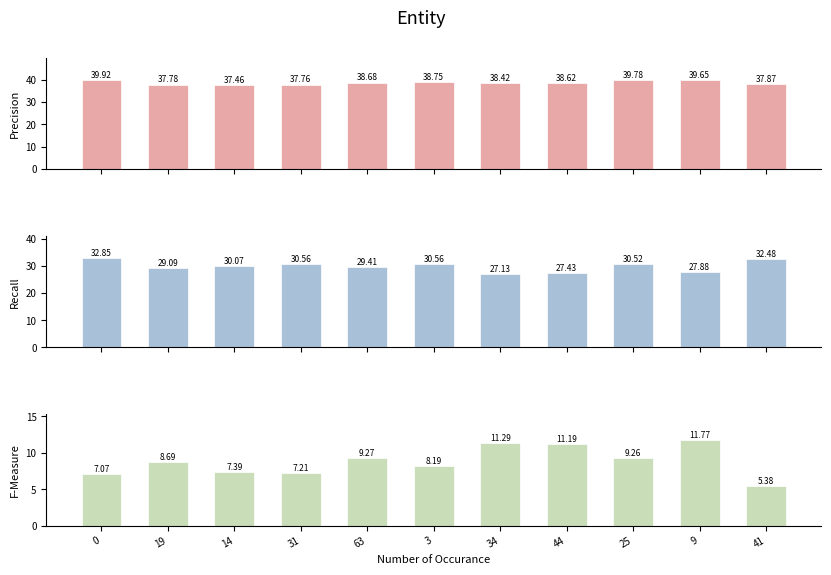

What is the minimum value for col_2?

27.1